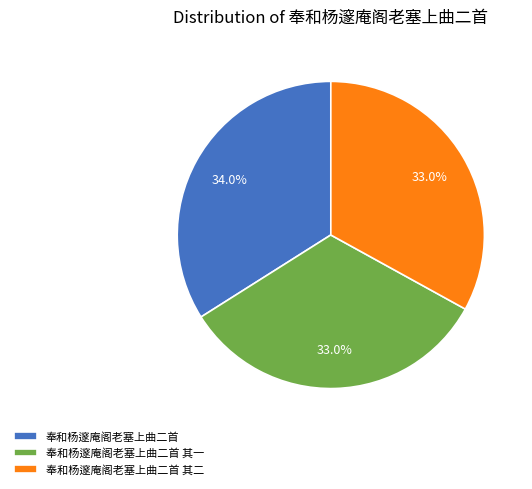

What is the total percentage of 奉和杨邃庵阁老塞上曲二首 其一 and 奉和杨邃庵阁老塞上曲二首?

67.0%